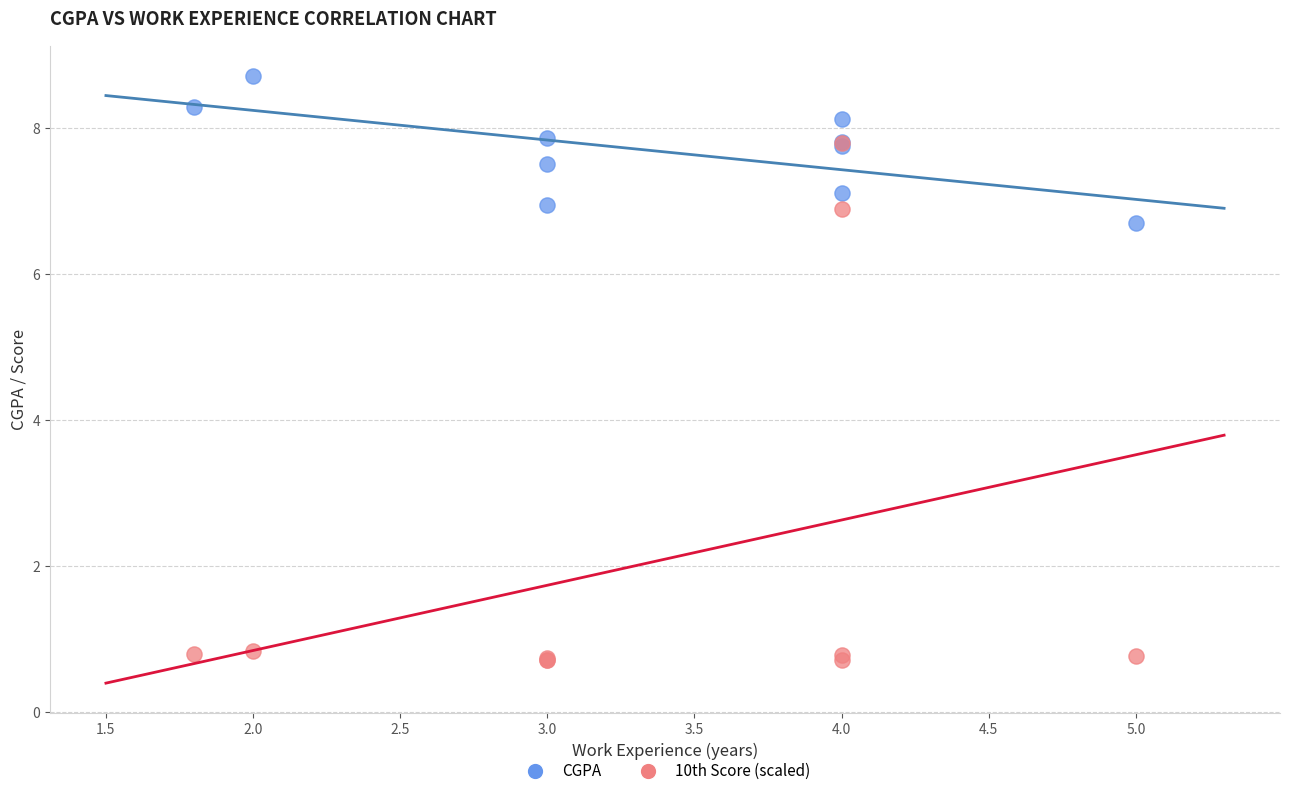

In the 10th Score (scaled) series, what Y value is closest to 4?

6.9